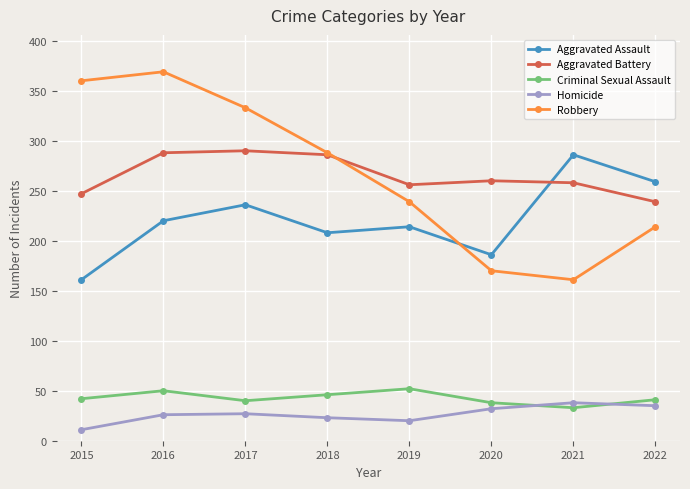

What is the sum of all Criminal Sexual Assault values?

342